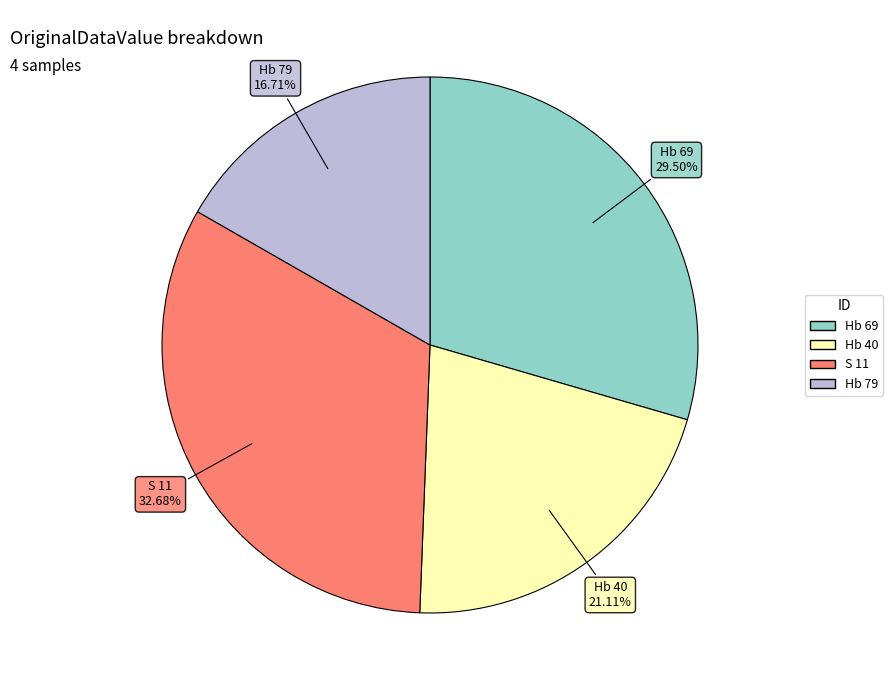

What percentage do S 11 and Hb 69 together represent?

62.2%